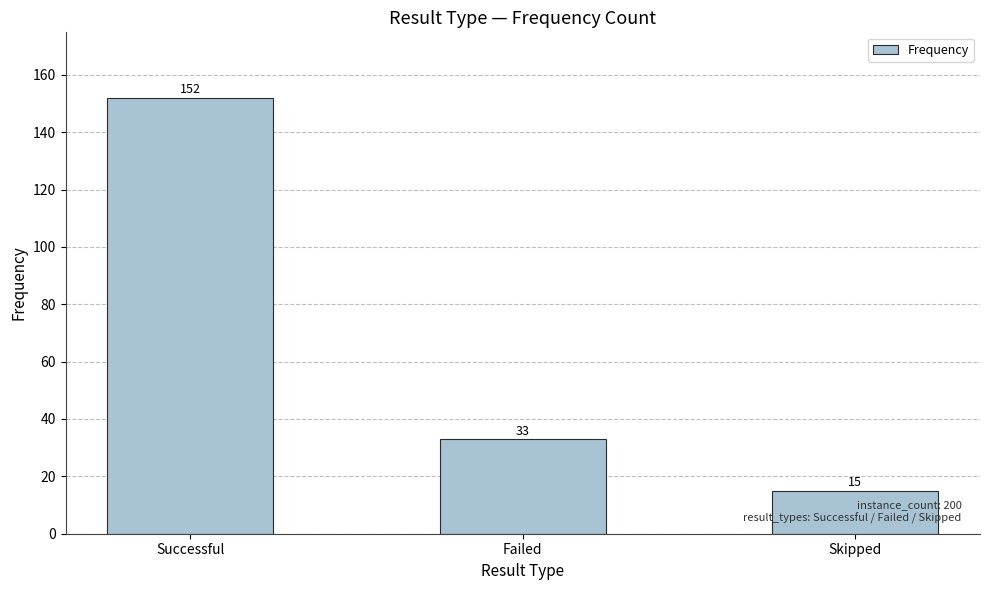

How many categories are shown in the chart?

3